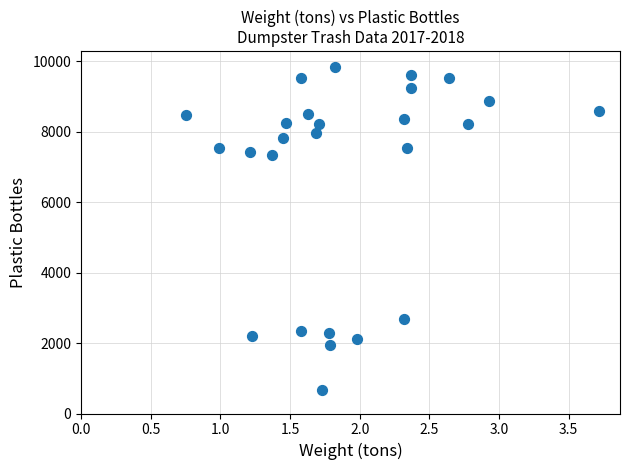

How many points are shown in the scatter plot?

26